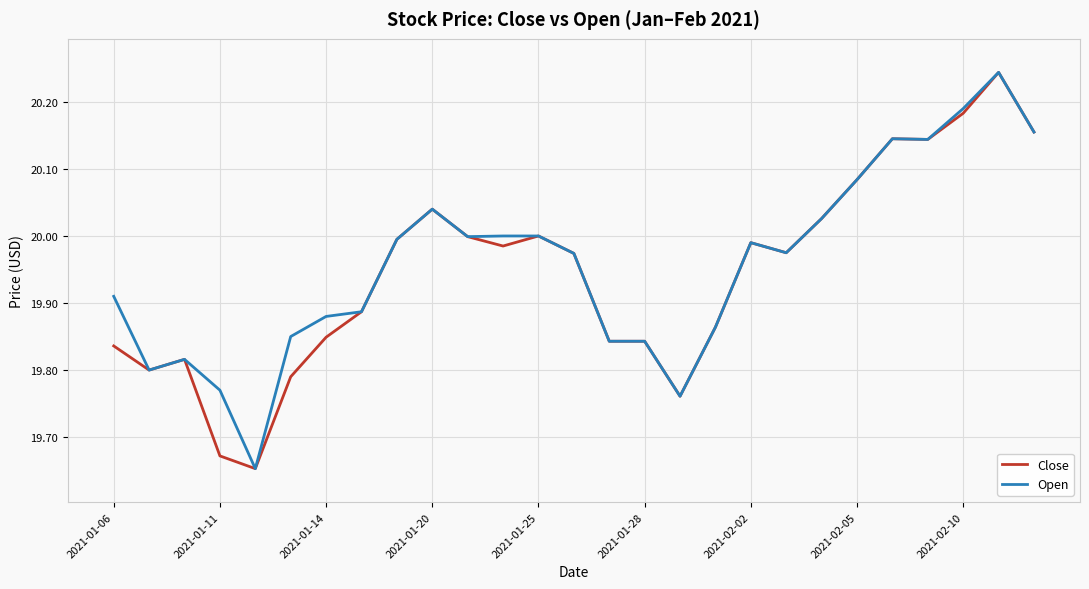

What is the sum of all Open values?

538.8